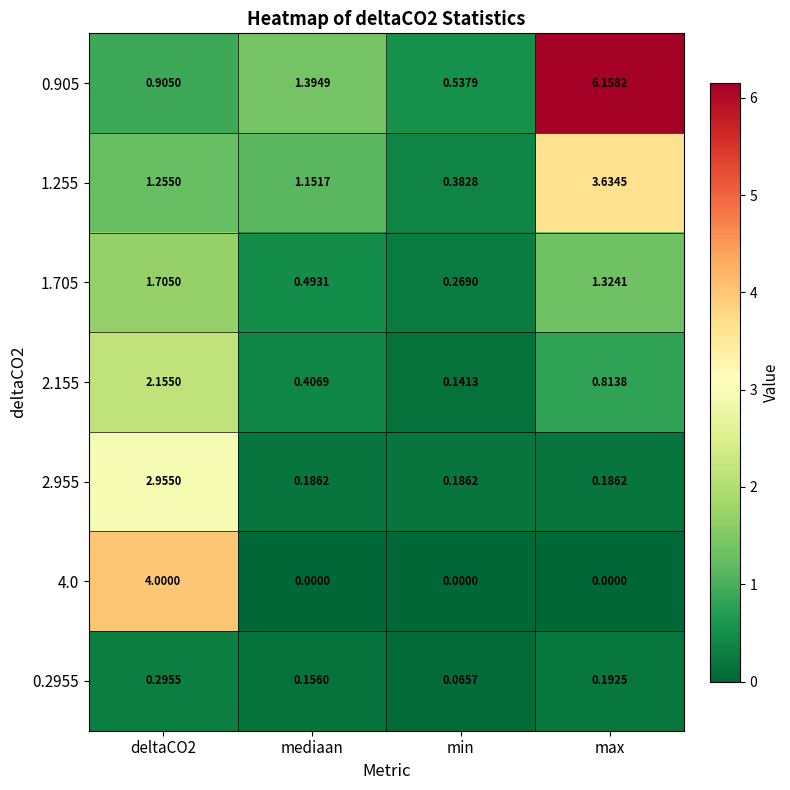

Which category has the lowest value in the 0.905 series?

min